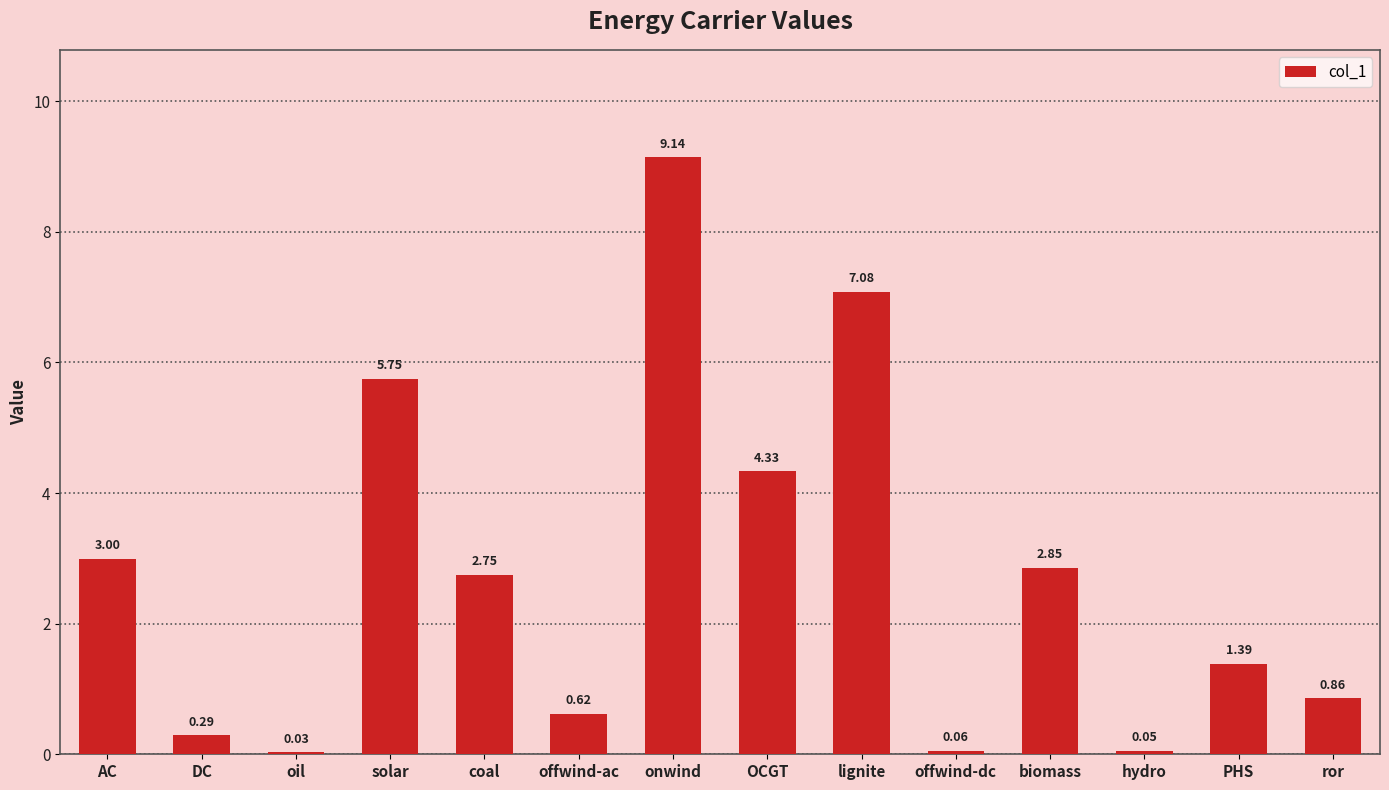

List the labels in order of value, largest first.

onwind, lignite, solar, OCGT, AC, biomass, coal, PHS, ror, offwind-ac, DC, offwind-dc, hydro, oil